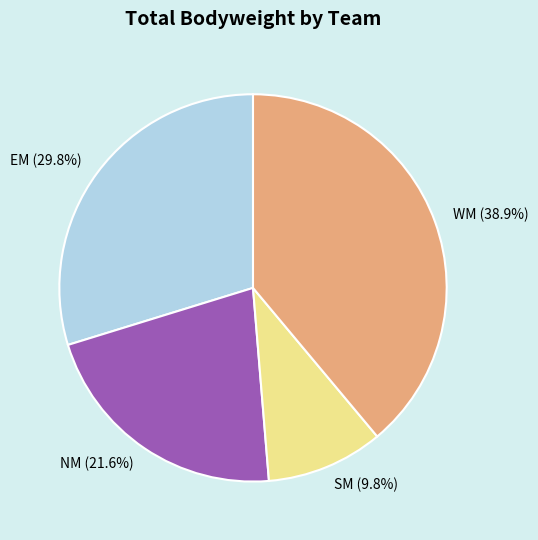

To the nearest percent, what is the average slice percentage?

25%